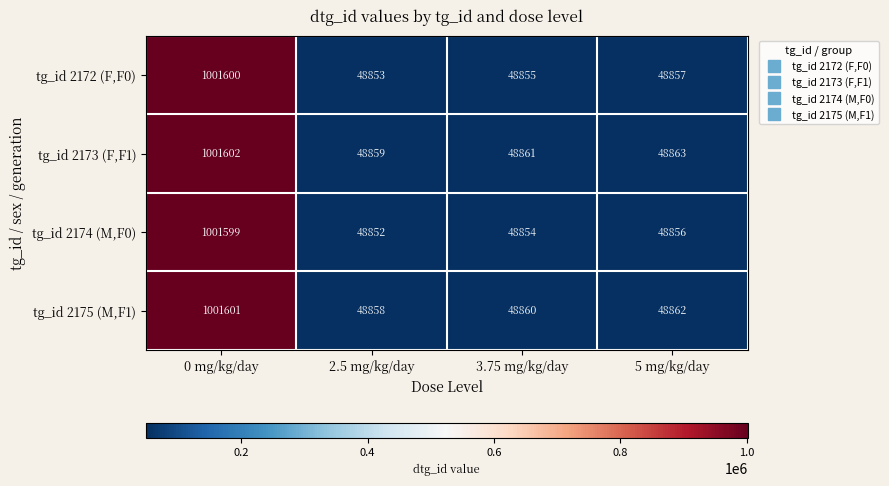

Rank the series by their average value, from highest to lowest.

tg_id 2173 (F,F1), tg_id 2175 (M,F1), tg_id 2172 (F,F0), tg_id 2174 (M,F0)